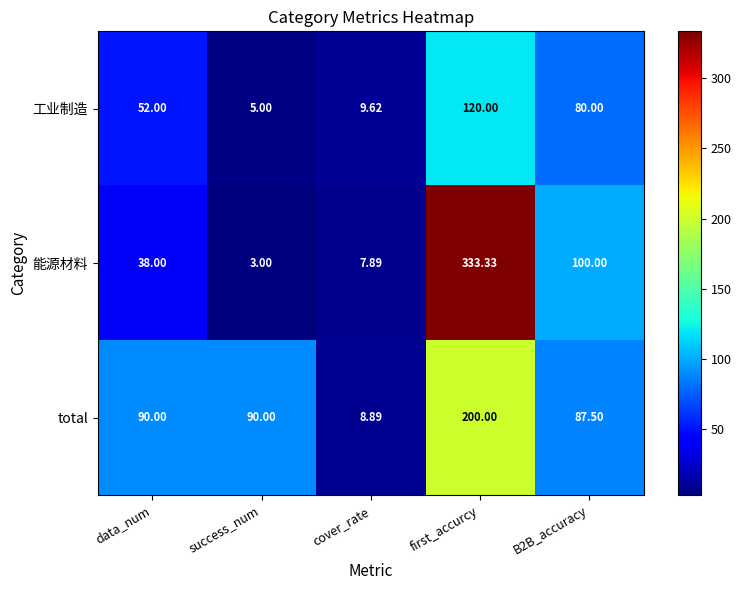

Which series changed the most between data_num and success_num?

工业制造